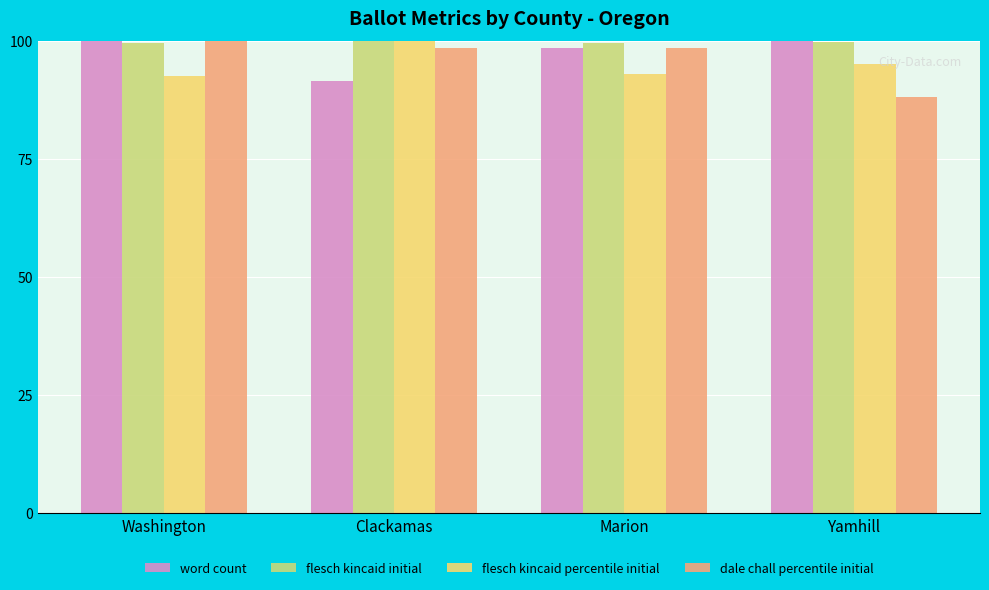

List the series in order of their overall mean, lowest first.

flesch kincaid percentile initial, dale chall percentile initial, word count, flesch kincaid initial